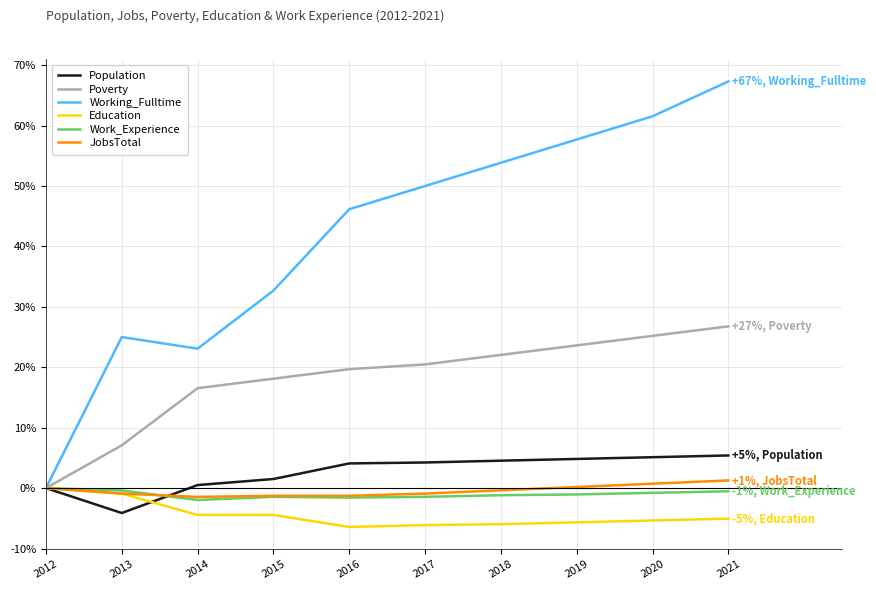

List the labels in order of Working_Fulltime value, largest first.

2021, 2020, 2019, 2018, 2017, 2016, 2015, 2013, 2014, 2012